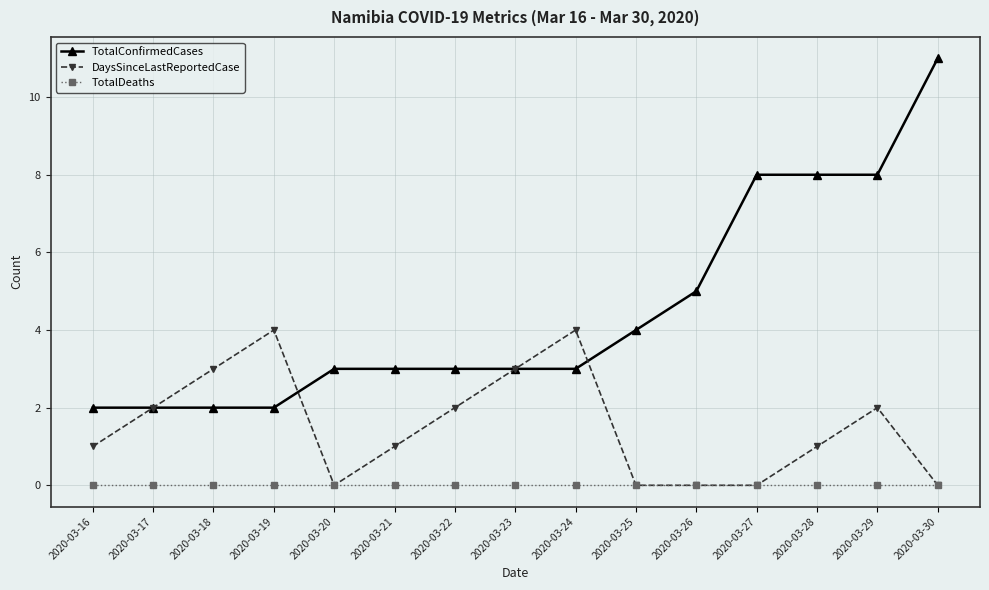

At which label is TotalConfirmedCases closest to 6?

2020-03-26